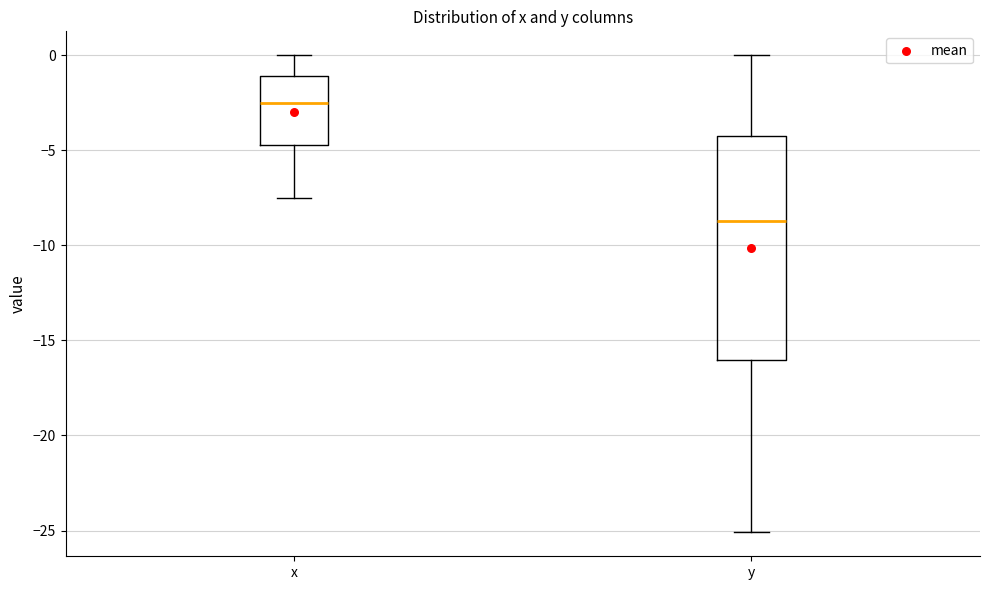

Where does the median line of the box for y sit on the y-axis? The values are not printed on the chart, so give them approximately, as read against the axis.

-8.5